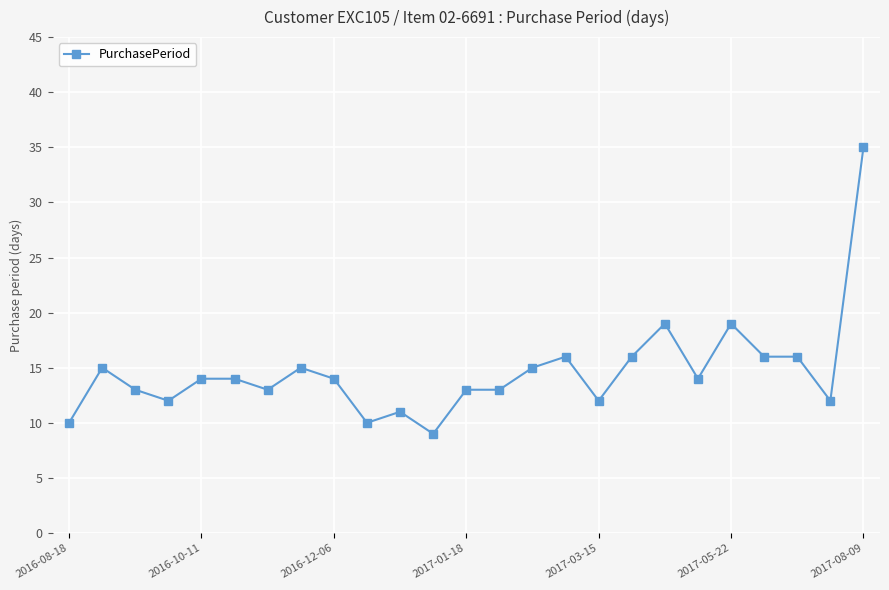

How many categories are shown in the chart?

25